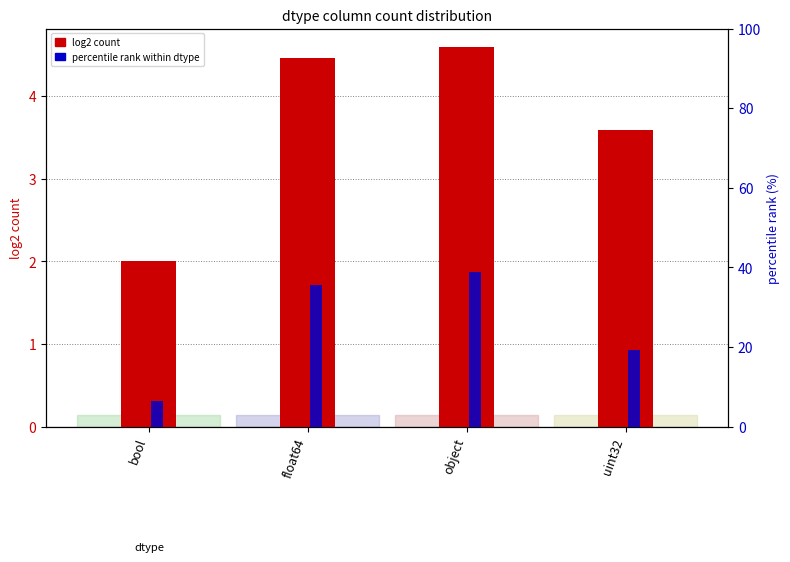

Is the value of percentile rank within dtype at uint32 greater than the value of log2 count at bool?

Yes